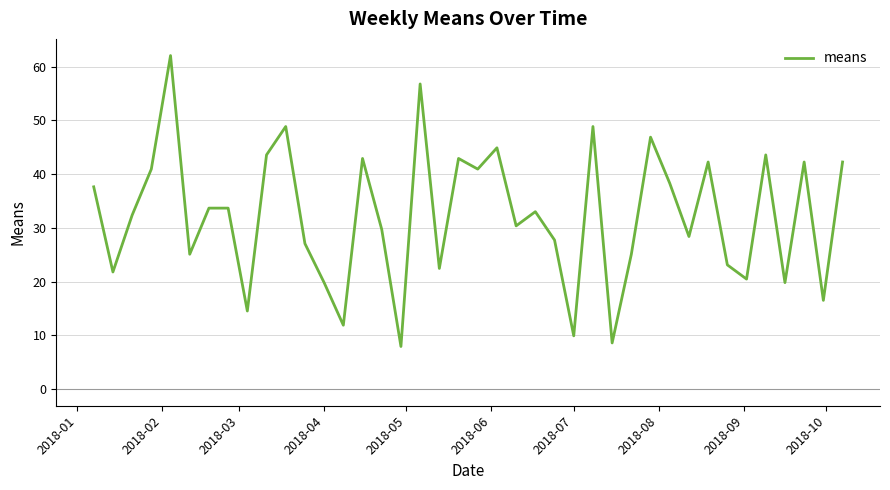

What is the difference between the maximum and minimum values?

54.1